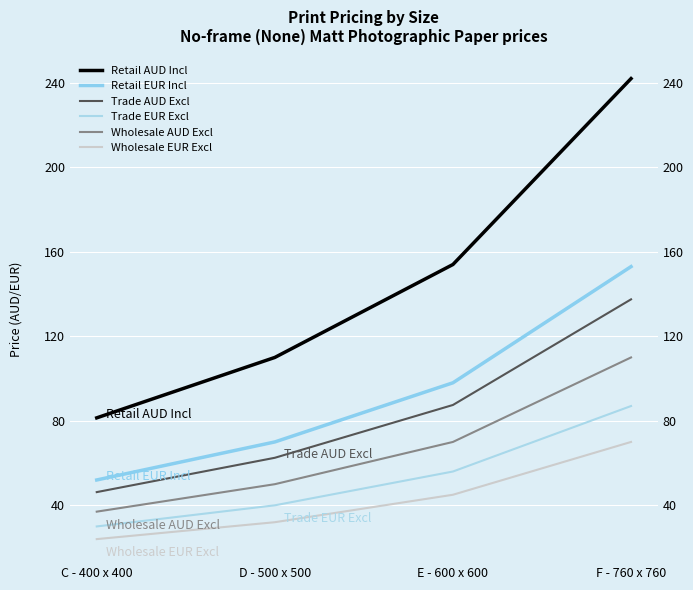

True or false: Wholesale EUR Excl and Retail AUD Incl cross at least once.

False